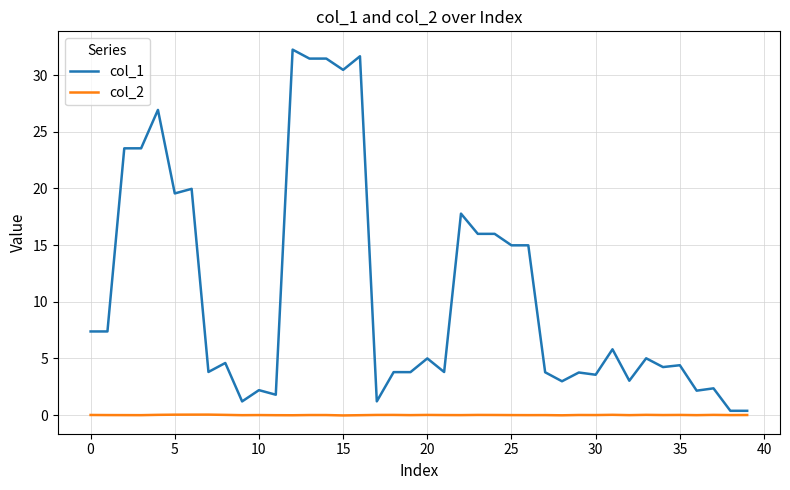

Which series has the widest spread of values?

col_1